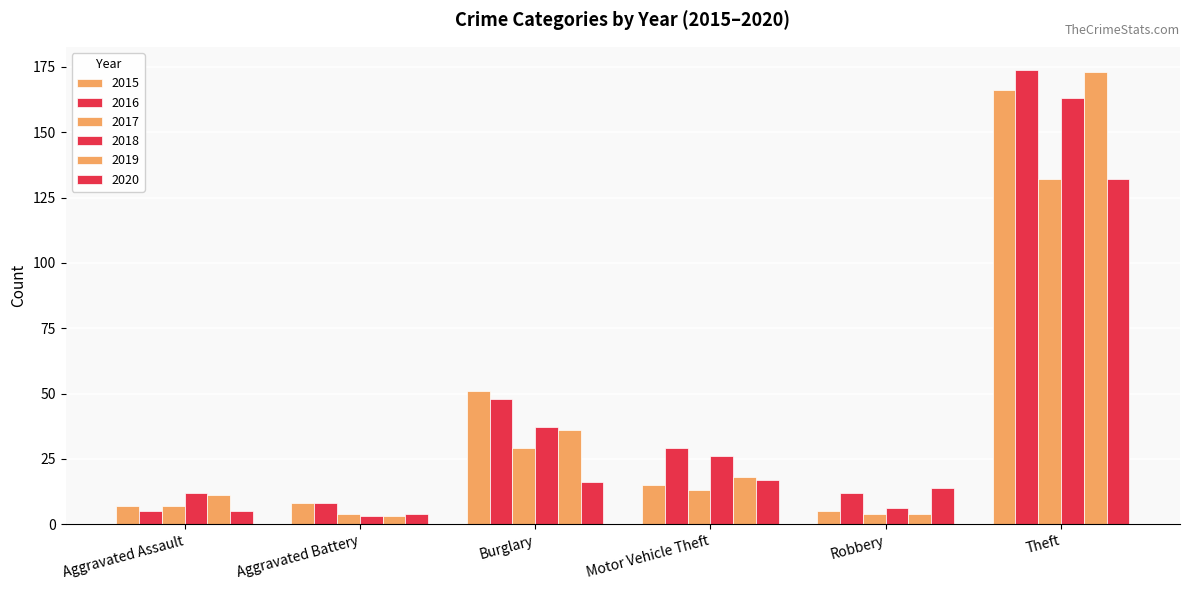

Does the chart contain any negative values?

No